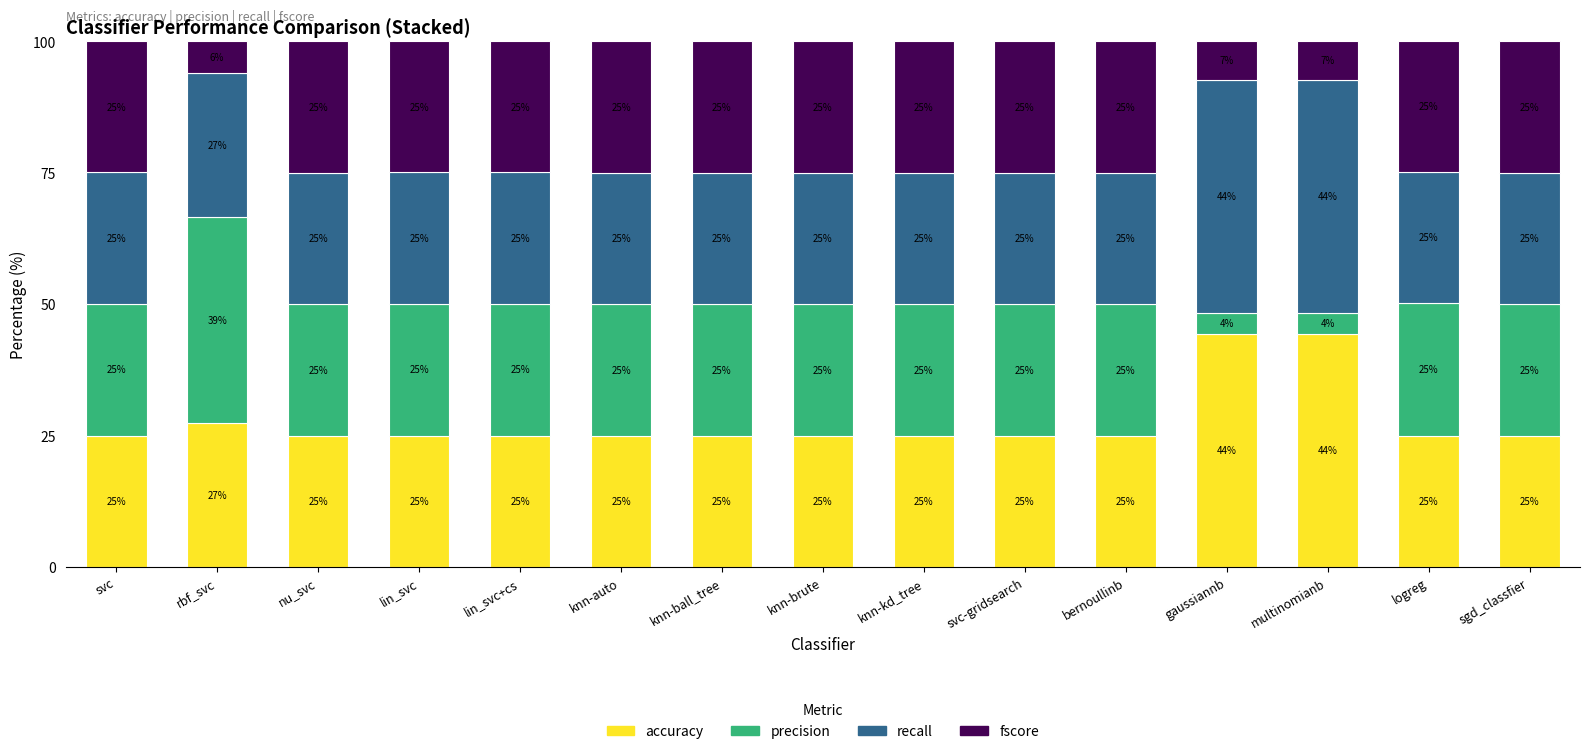

What is the maximum value for accuracy?

44.3